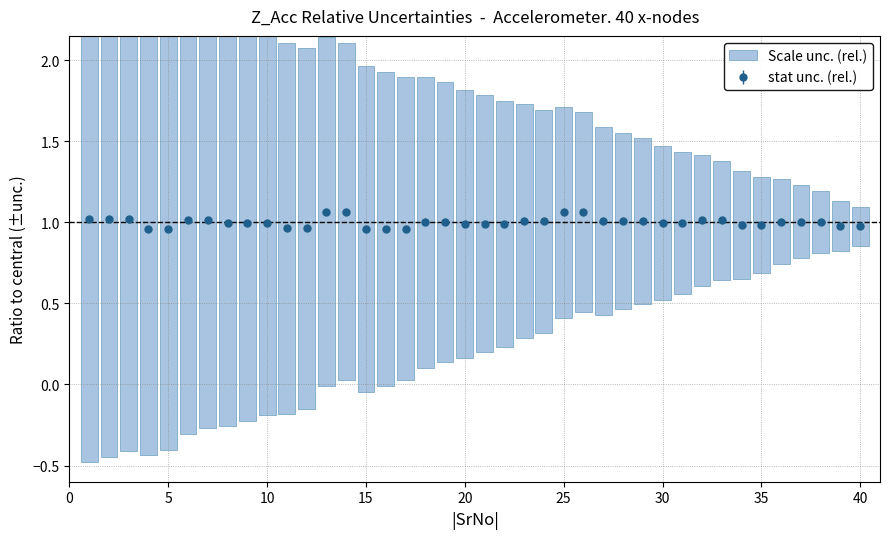

Reading right to left, extract all data points from this chart.

40=1.0	39=1.0	38=1.0	37=1.0	36=1.0	35=1.0	34=1.0	33=1.0	32=1.0	31=1.0	30=1.0	29=1.0	28=1.0	27=1.0	26=1.1	25=1.1	24=1.0	23=1.0	22=1.0	21=1.0	20=1.0	19=1.0	18=1.0	17=1.0	16=1.0	15=1.0	14=1.1	13=1.1	12=1.0	11=1.0	10=1.0	9=1.0	8=1.0	7=1.0	6=1.0	5=1.0	4=1.0	3=1.0	2=1.0	1=1.0